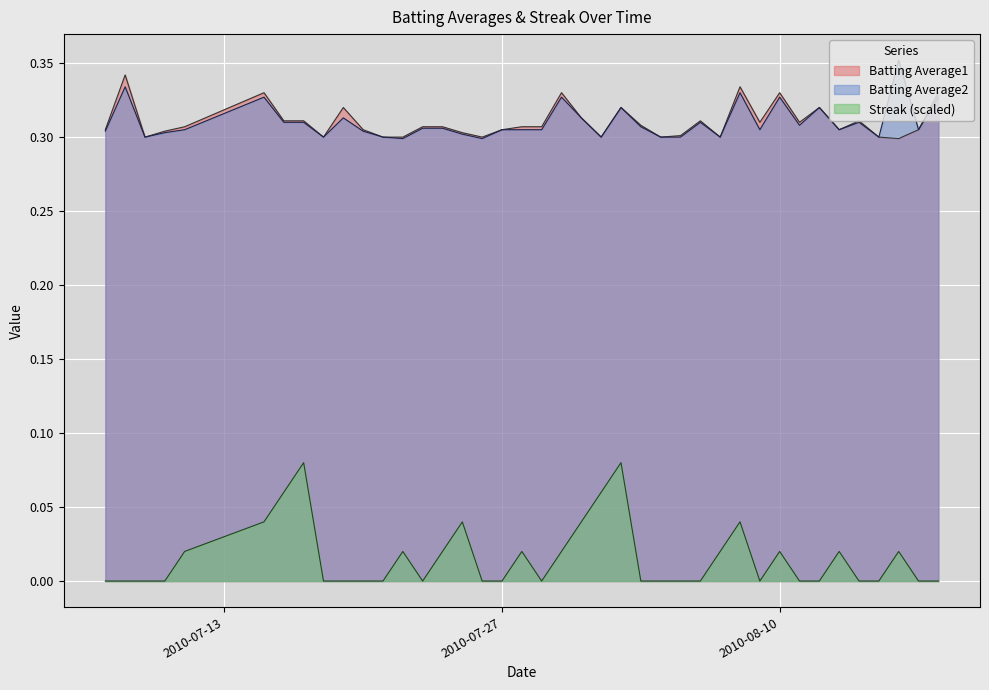

Count the Streak values in the range 0 to 1.

40